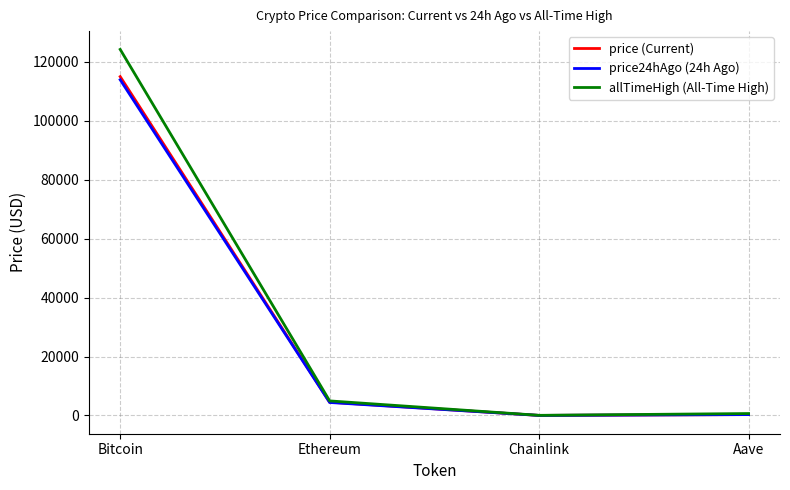

What is the sum of the price24hAgo (24h Ago) values at Ethereum and Bitcoin?

118250.8